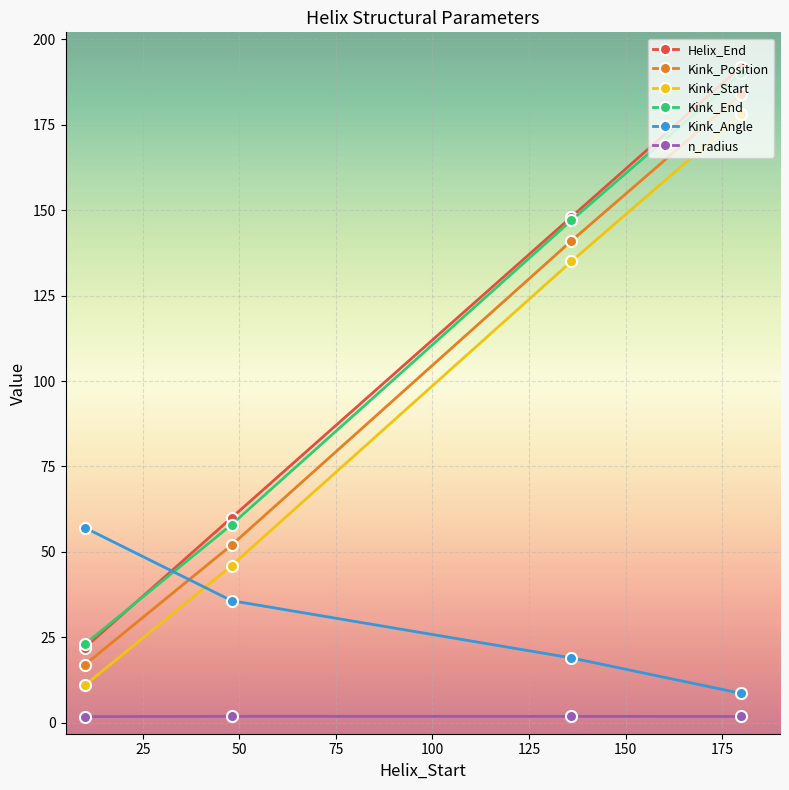

At how many categories does at least one series exceed 30?

4